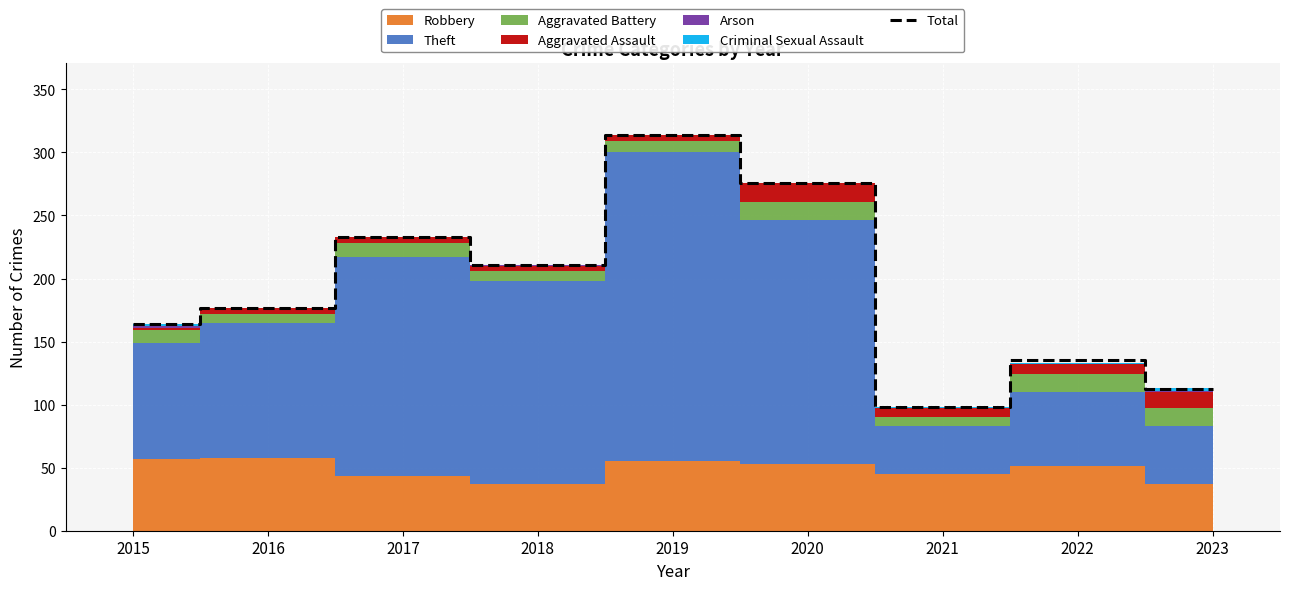

How many categories are shown in the chart?

9